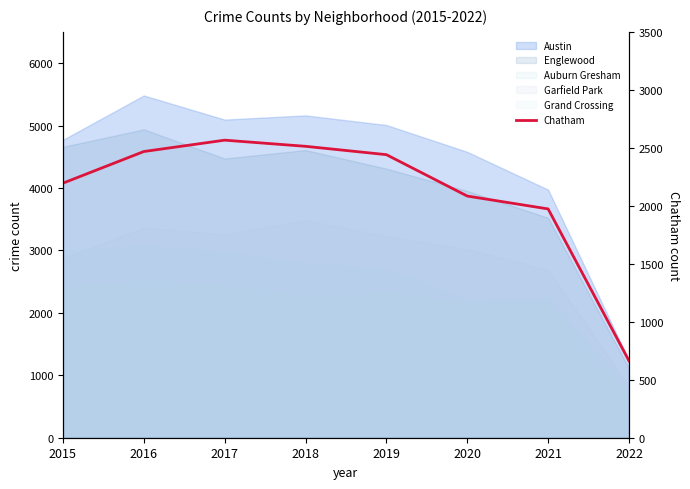

Is it true that the value at 2021 is 1973?

True